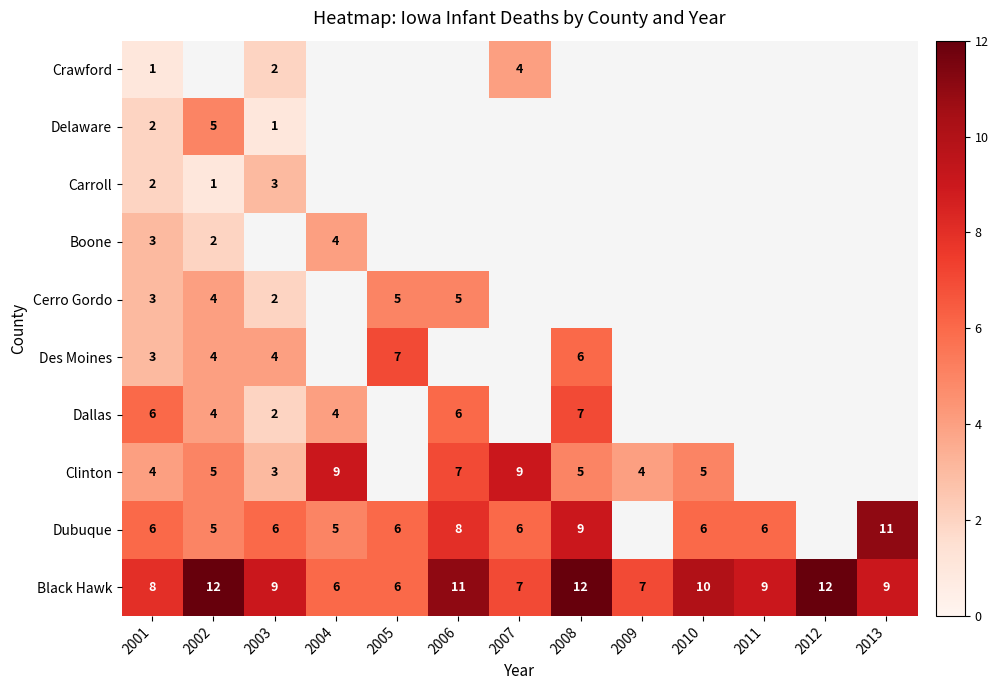

What is the spread (max minus min) of values at 2004?

5.0